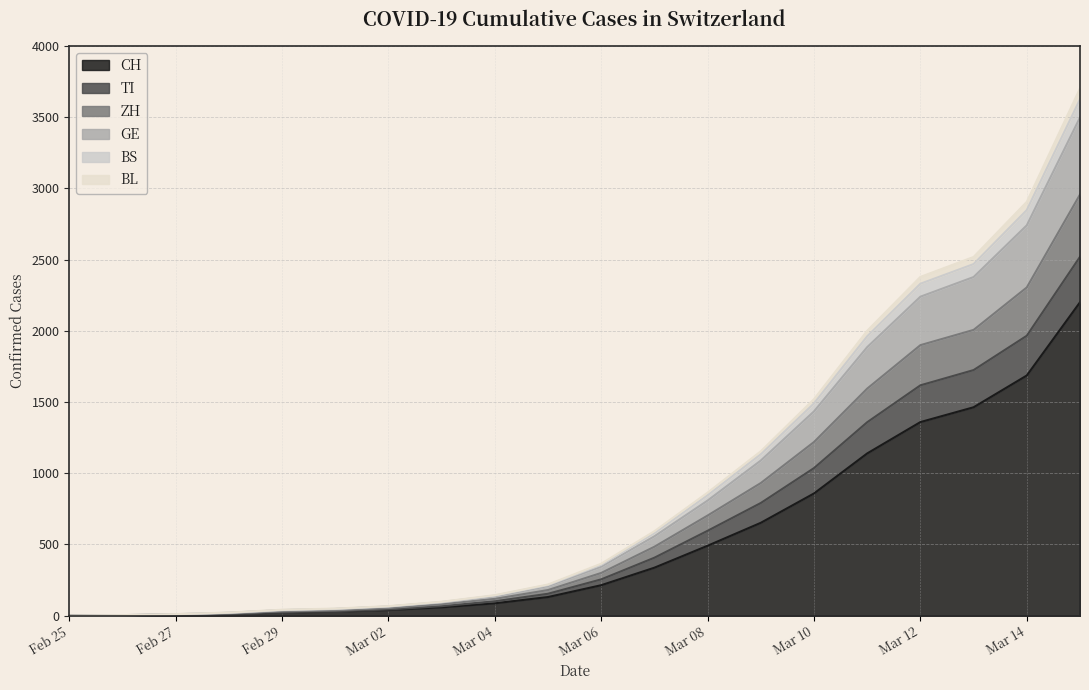

True or false: BL has more than 0 interior local peaks.

False